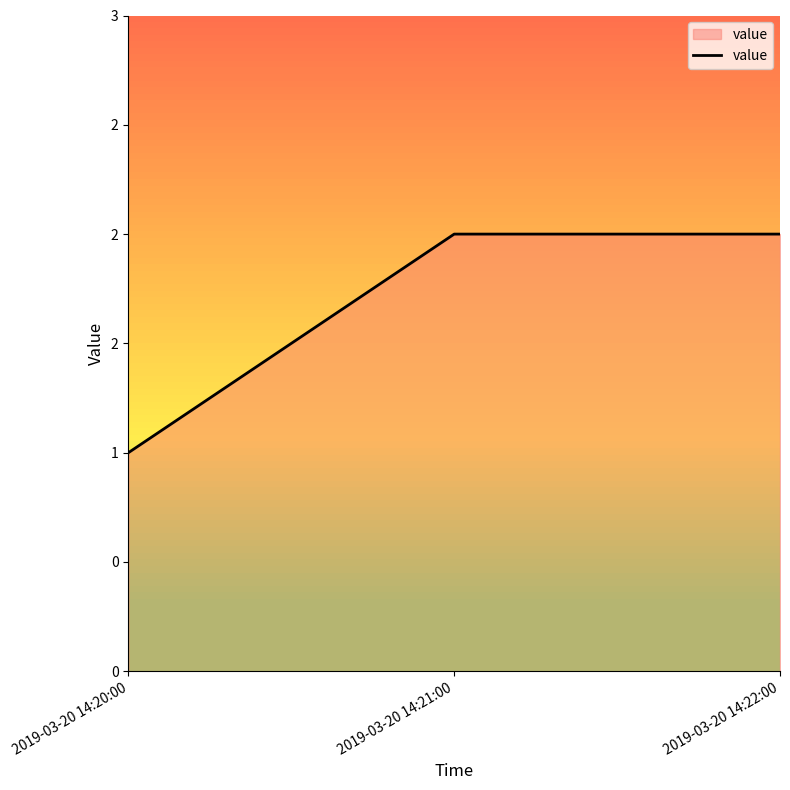

What is the minimum value shown in the chart?

1